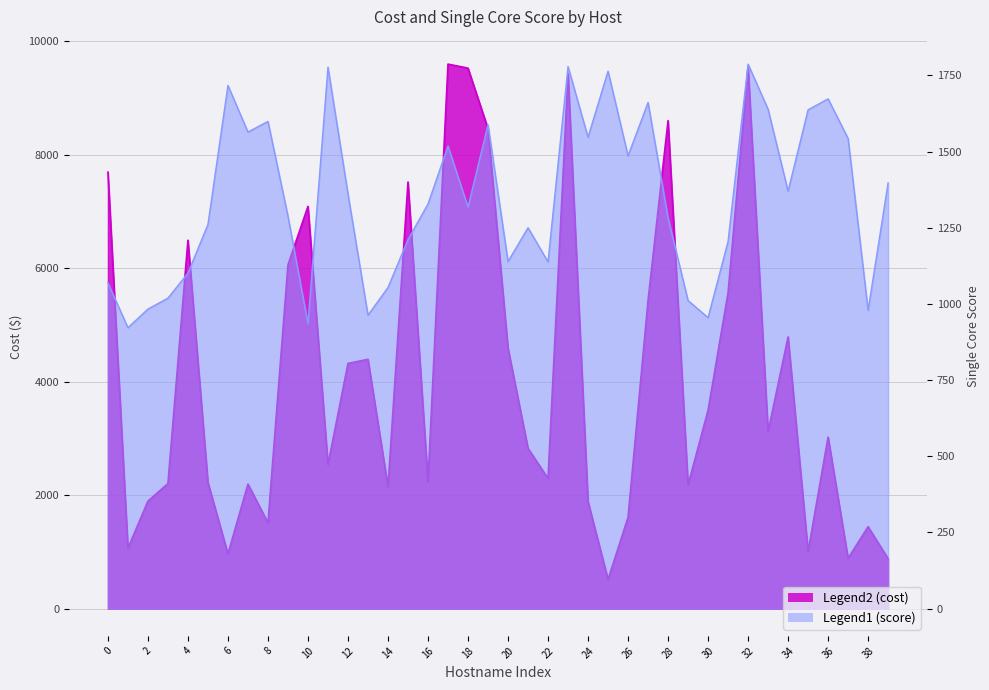

True or false: cost has a value of 2666.5 at 15.

False